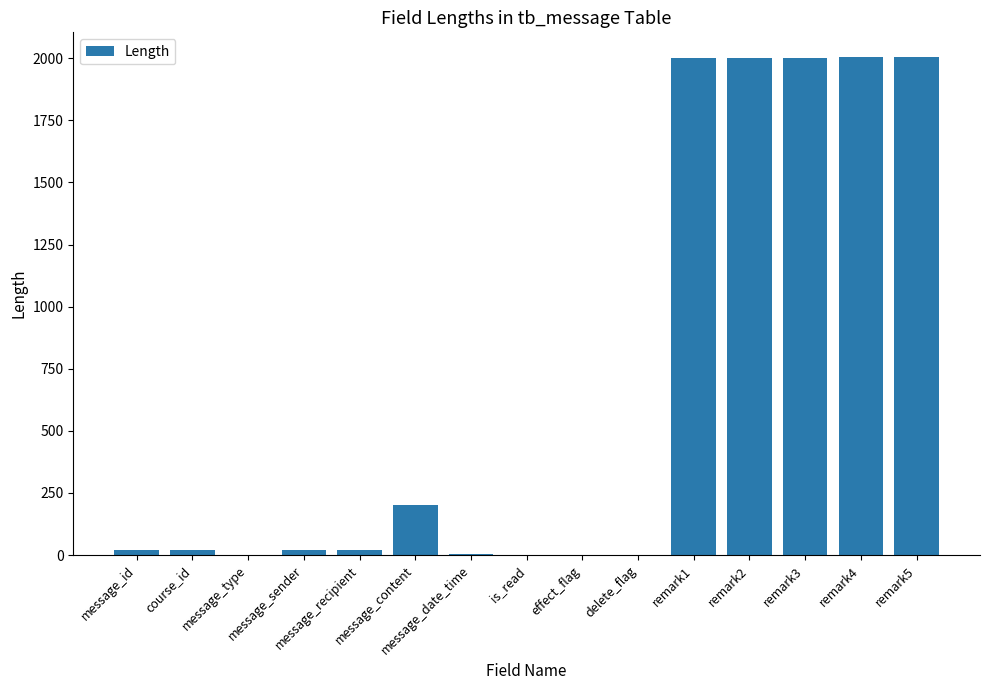

At which label is the value closest to 1002?

message_content